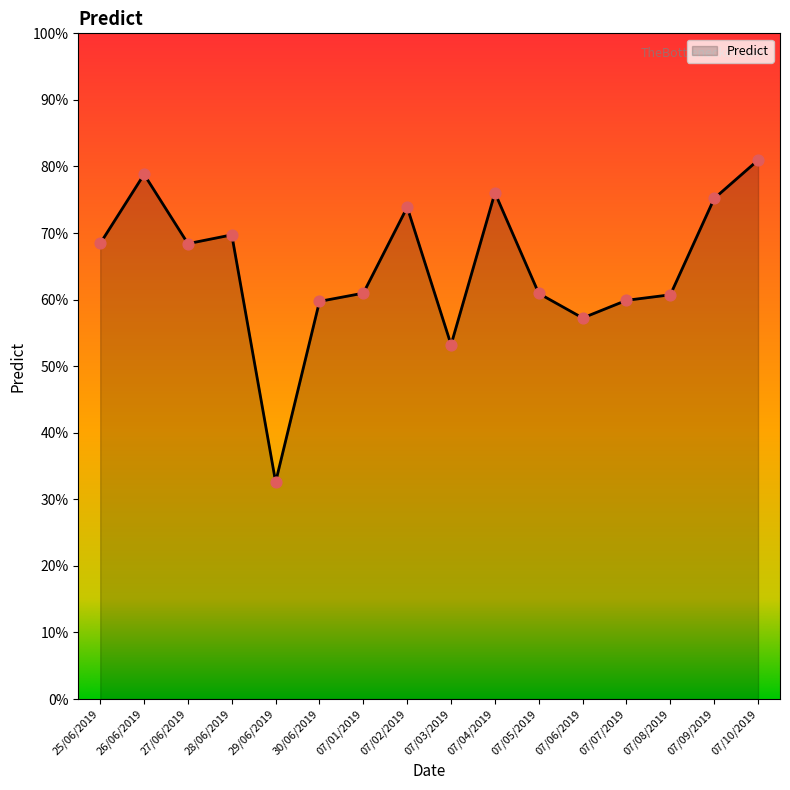

Between 07/05/2019 and 07/10/2019, which is larger?

07/10/2019